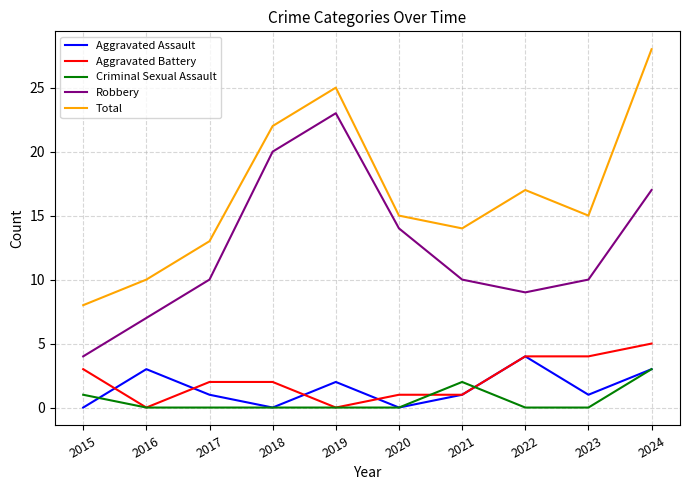

Which series has the largest total across all categories?

Total